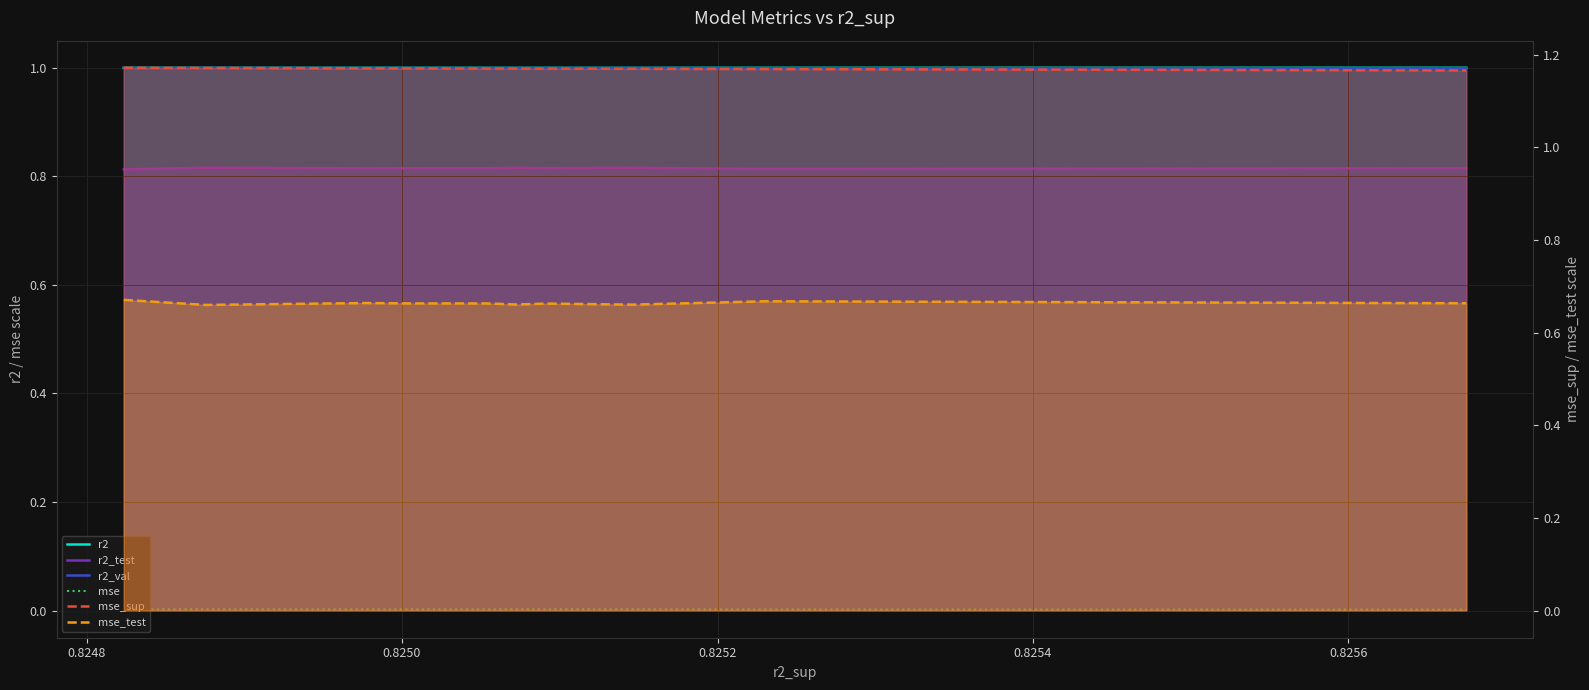

In r2_test, how many points are higher than both neighbors (excluding endpoints)?

3